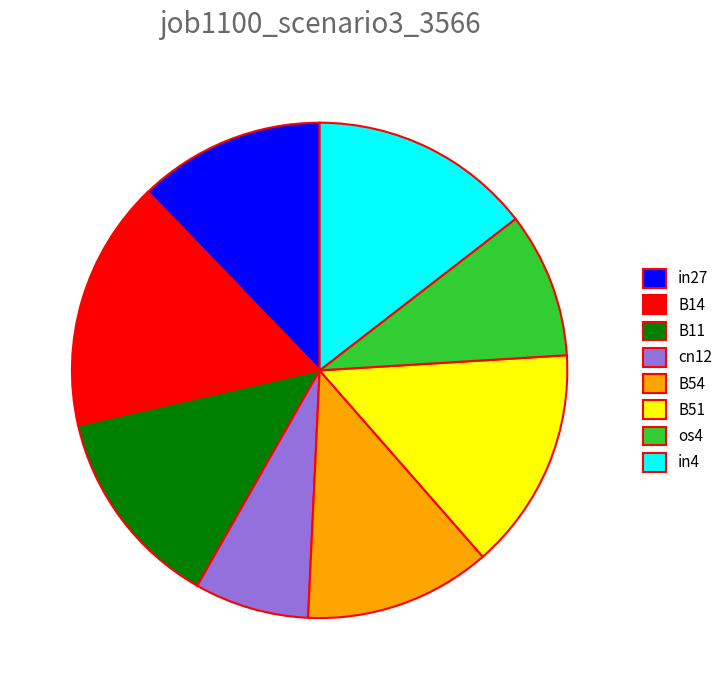

Is it true that B11 is 13% of the pie?

True